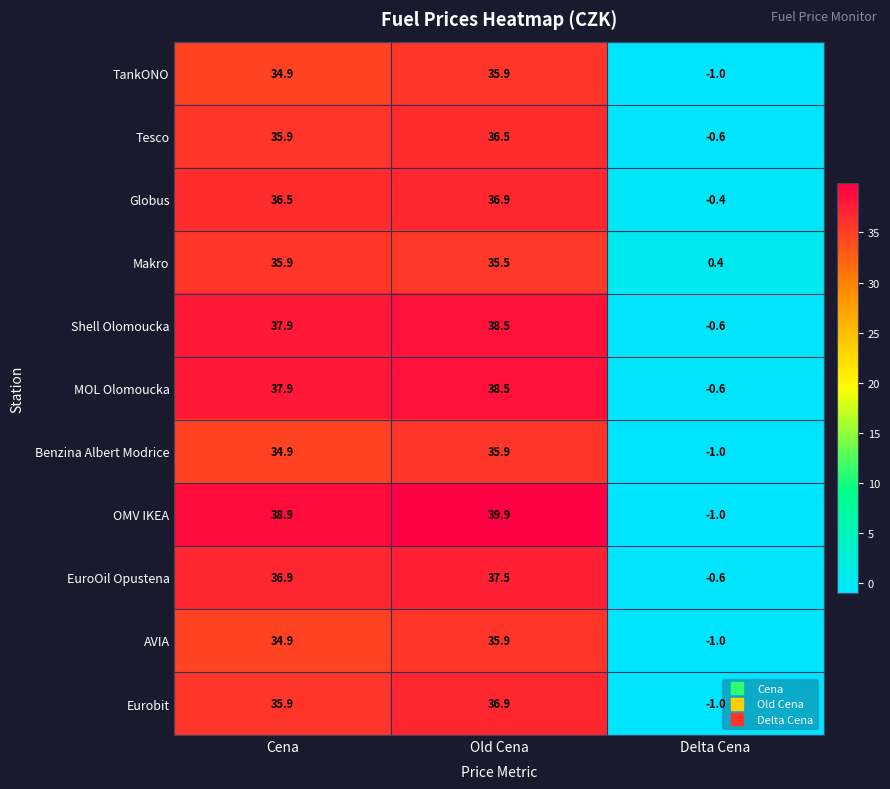

What is the total value across all series at Cena?

400.5